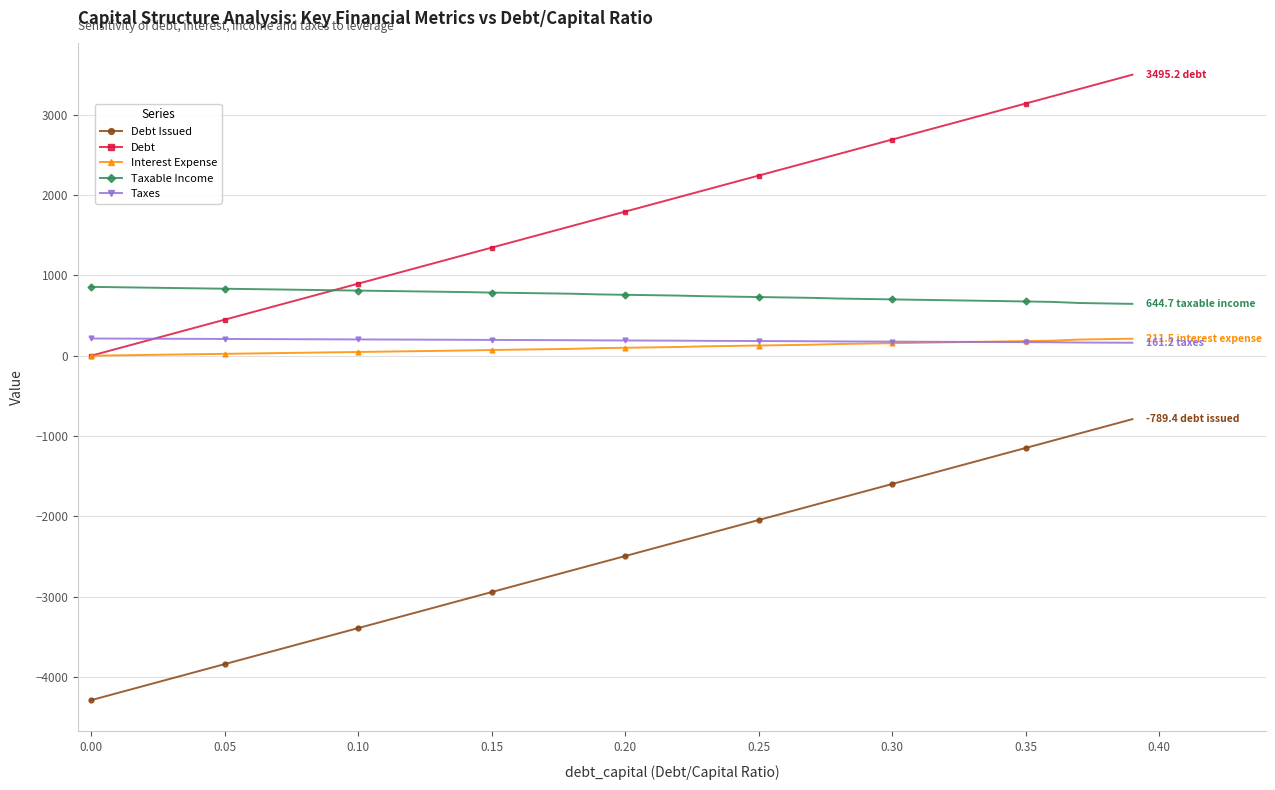

What is the difference between the maximum and minimum values in the Debt series?

3495.2